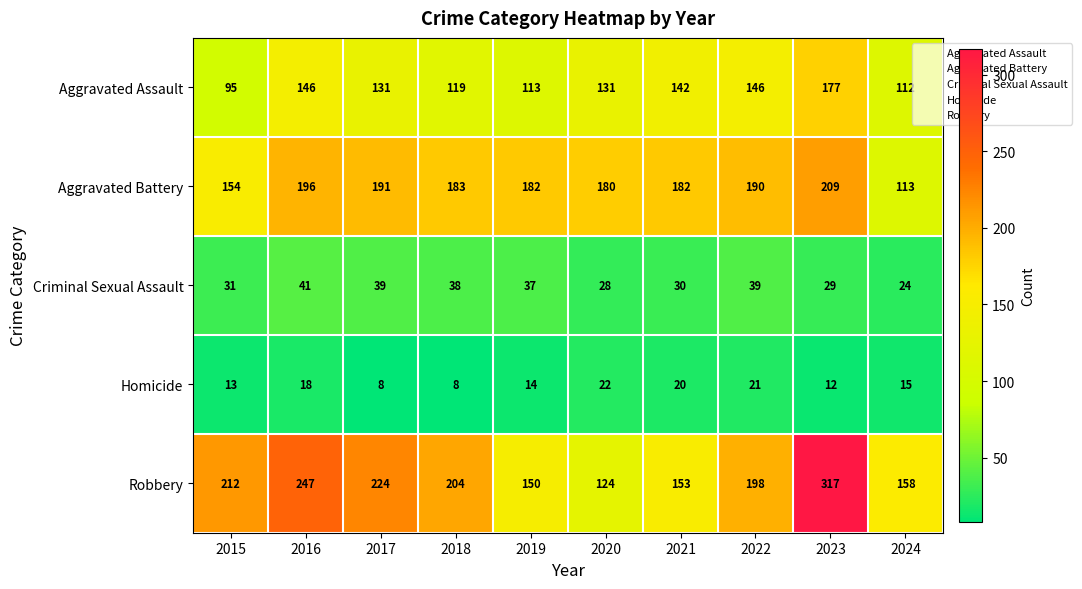

Rank the series by their maximum value, from highest to lowest.

Robbery, Aggravated Battery, Aggravated Assault, Criminal Sexual Assault, Homicide